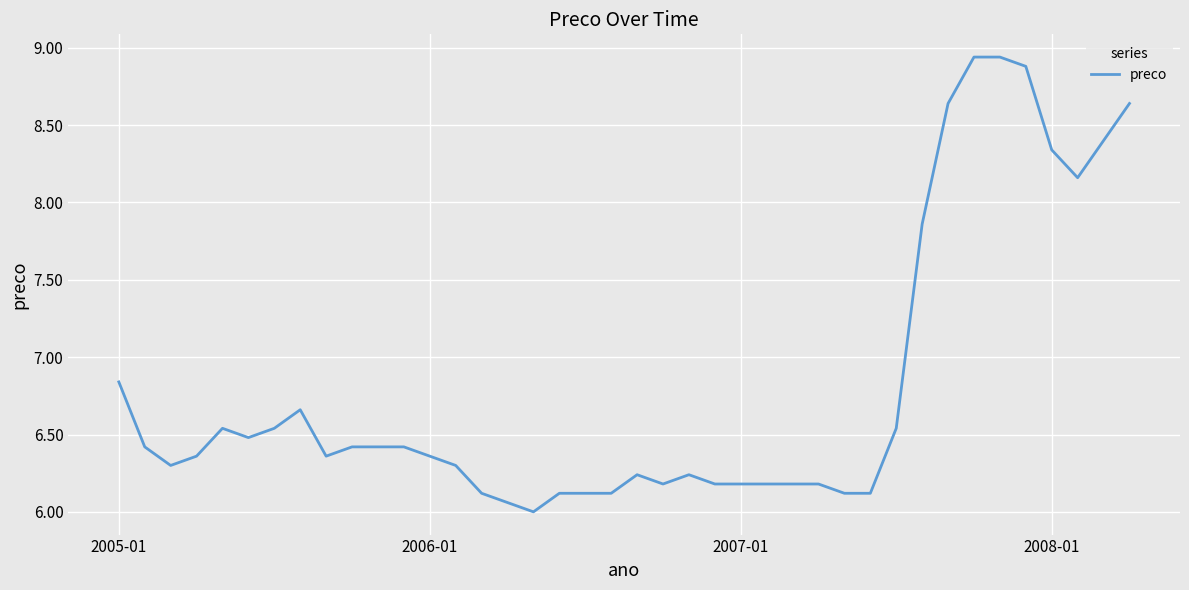

How many lines are shown in the chart?

1